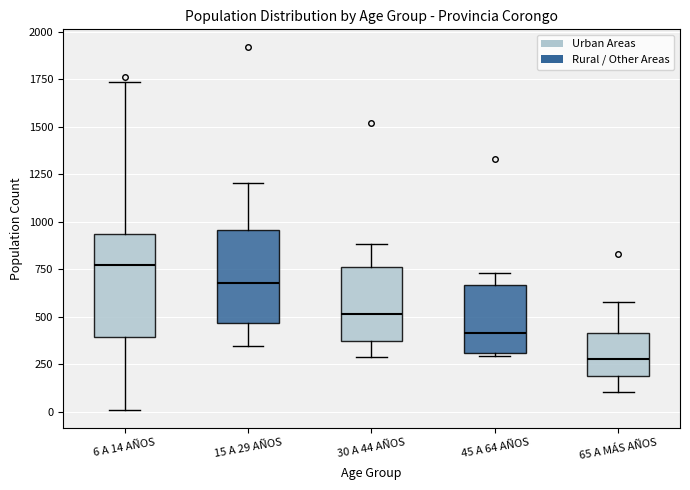

Where does the median line of the box for 30 A 44 AÑOS sit on the y-axis? The values are not printed on the chart, so give them approximately, as read against the axis.

500